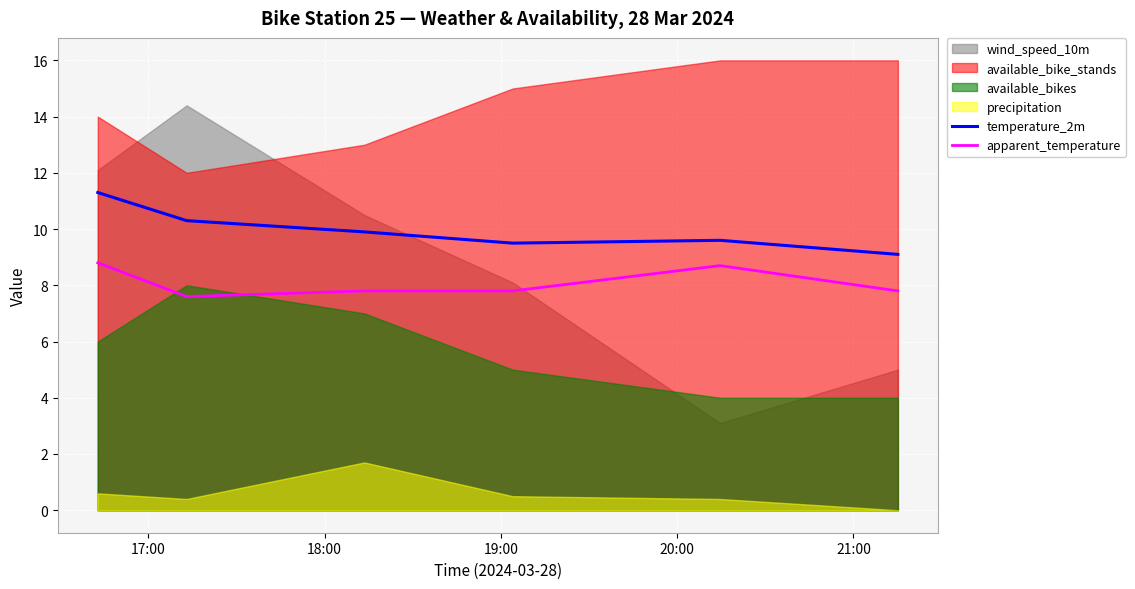

True or false: apparent_temperature and temperature_2m intersect in this chart.

False